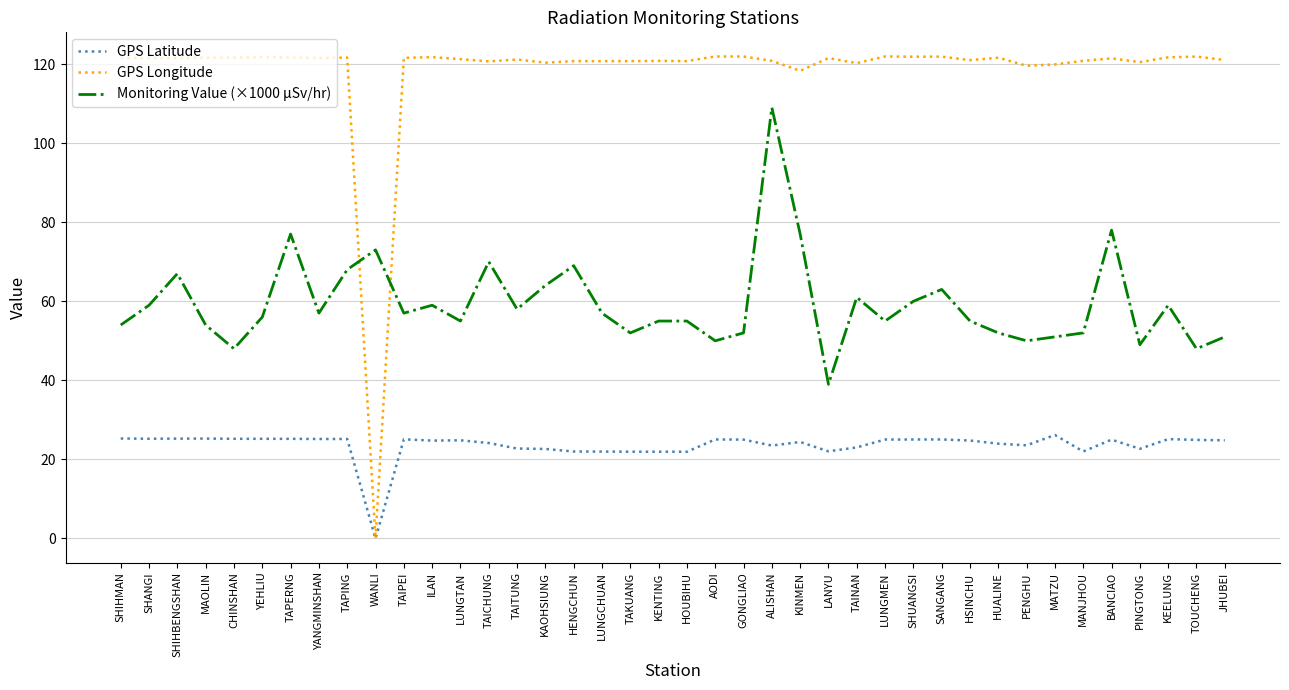

What is the sum of all GPS Latitude values?

942.4